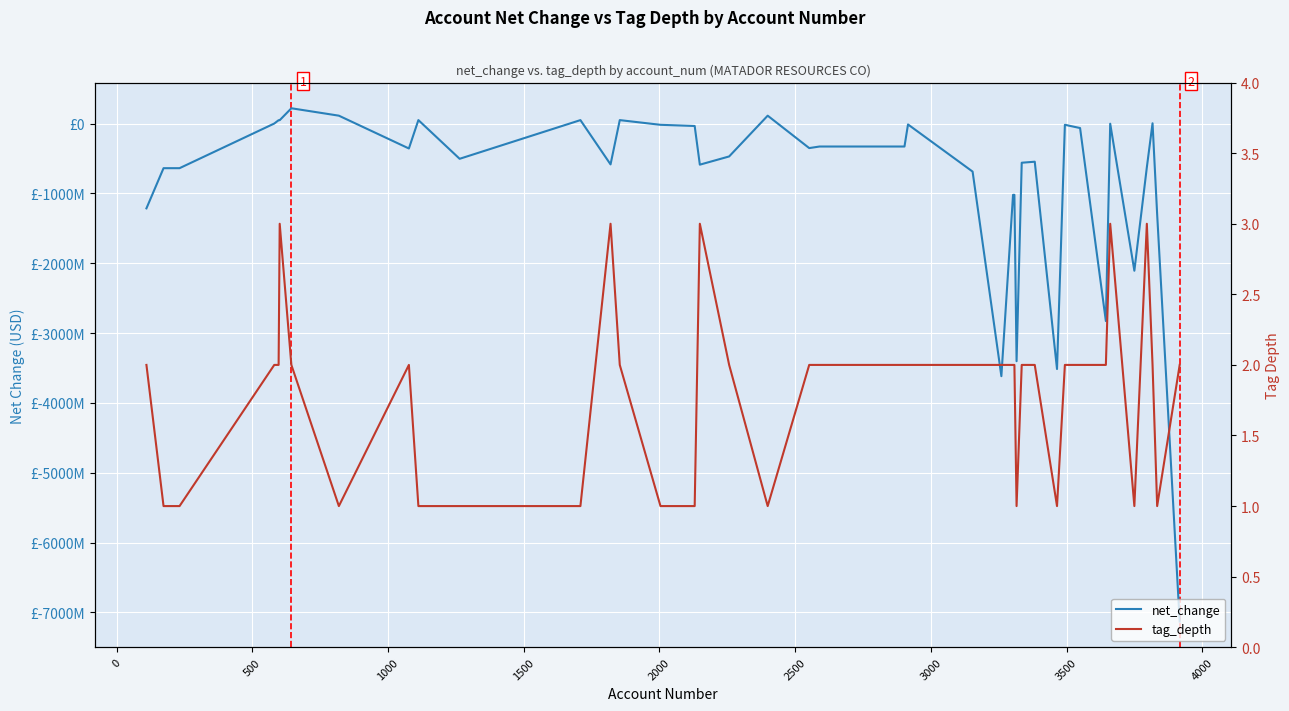

True or false: net_change has more than 1 interior local peaks.

True